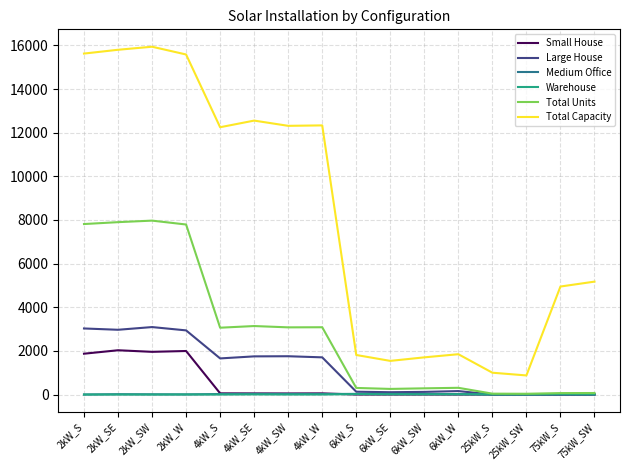

Which series has the largest total across all categories?

Total Capacity